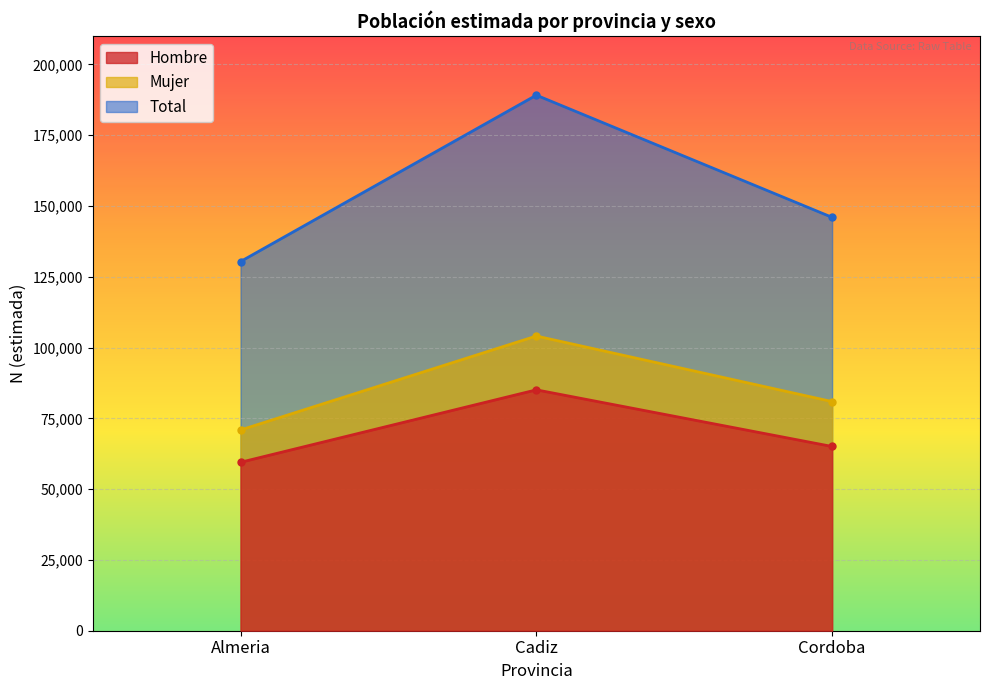

At how many categories does at least one series exceed 124450?

3